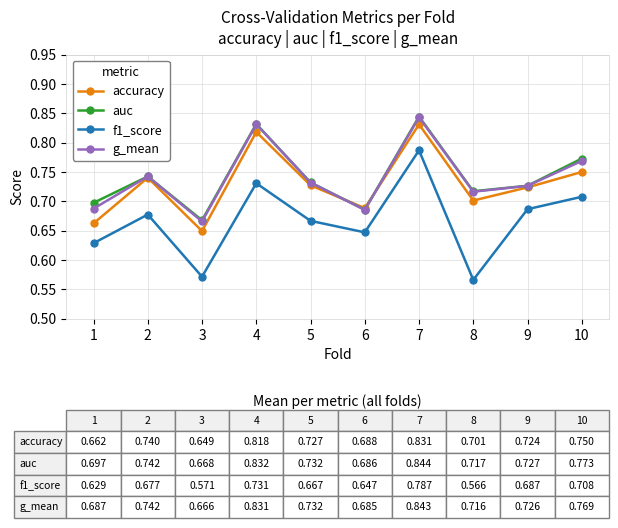

True or false: g_mean has a value of 0.7 at 3.

True